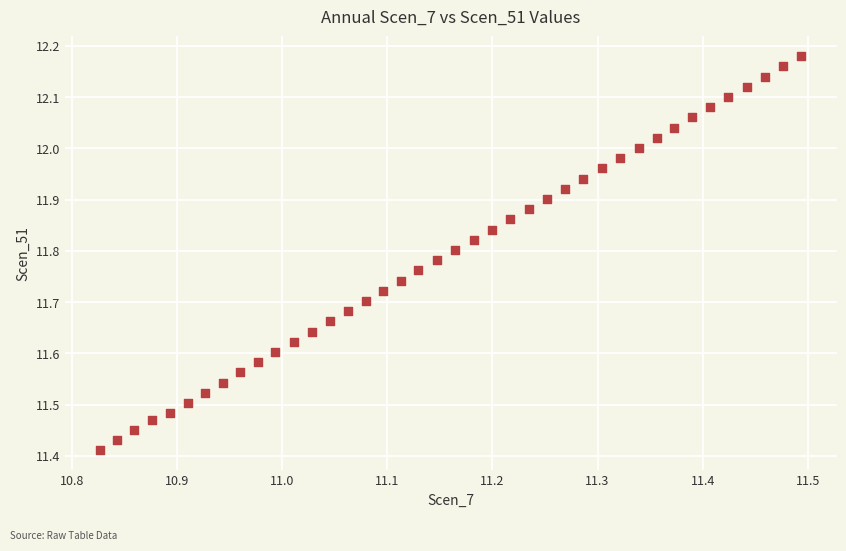

What is the range of Y values (max minus min)?

0.8